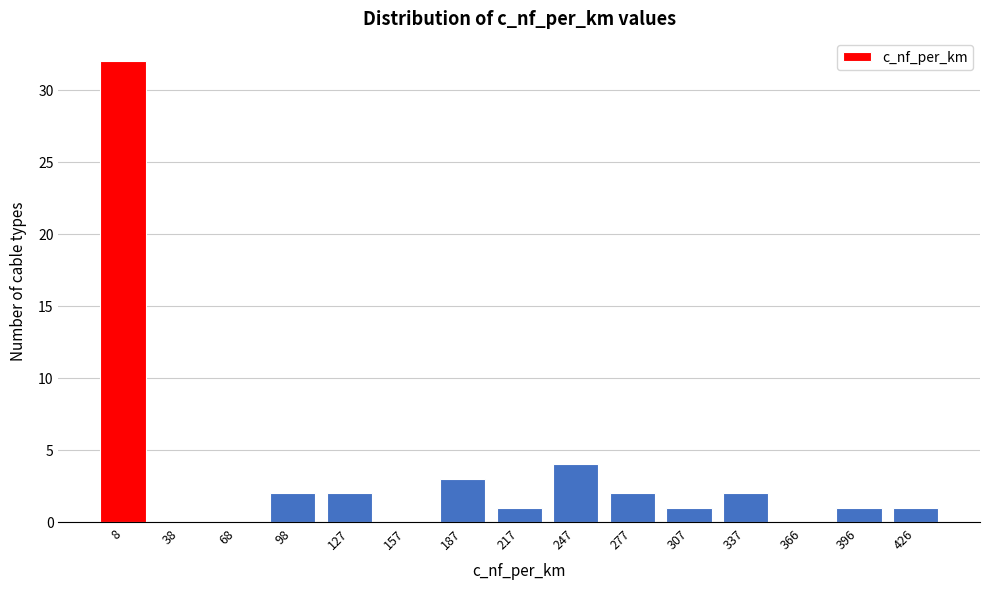

Reading left to right, list all the values displayed in this chart.

8=32	38=0	68=0	98=2	127=2	157=0	187=3	217=1	247=4	277=2	307=1	337=2	366=0	396=1	426=1